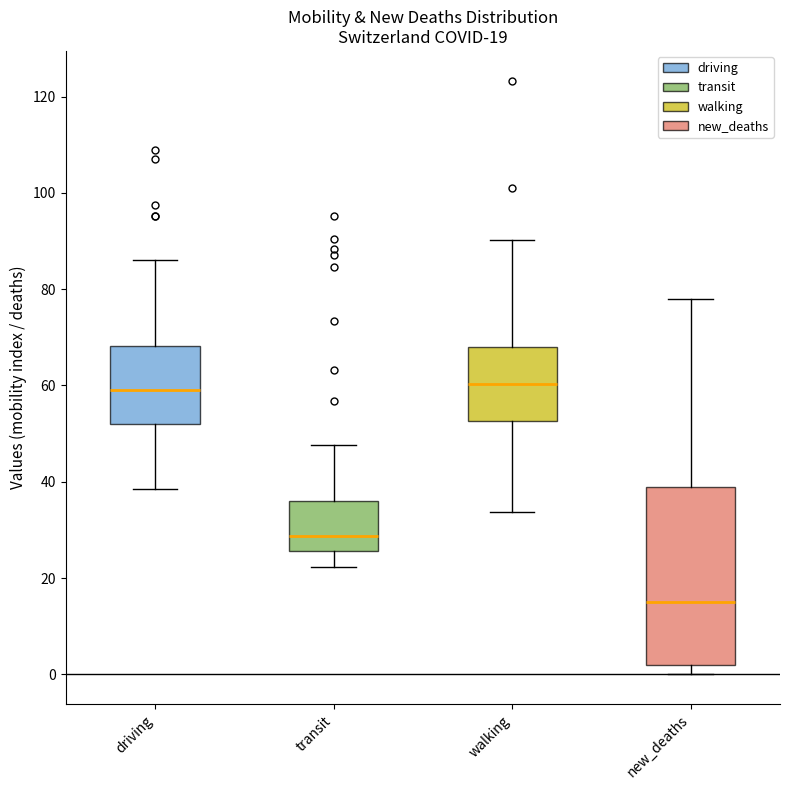

Which box is the tallest, from its lower edge to its upper edge?

new_deaths